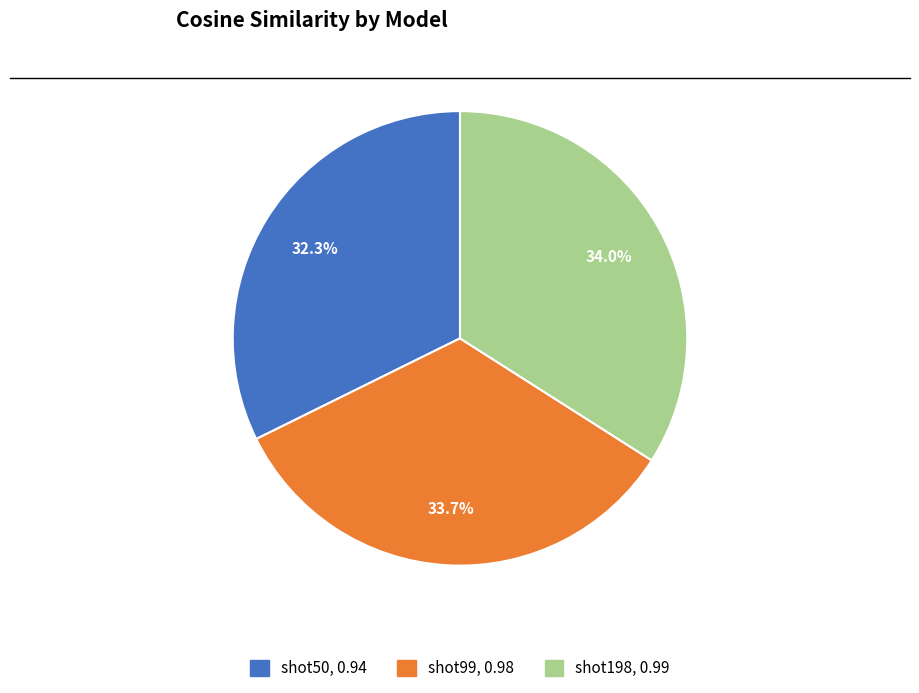

What percentage is the shot99 slice, to the nearest percent?

34%